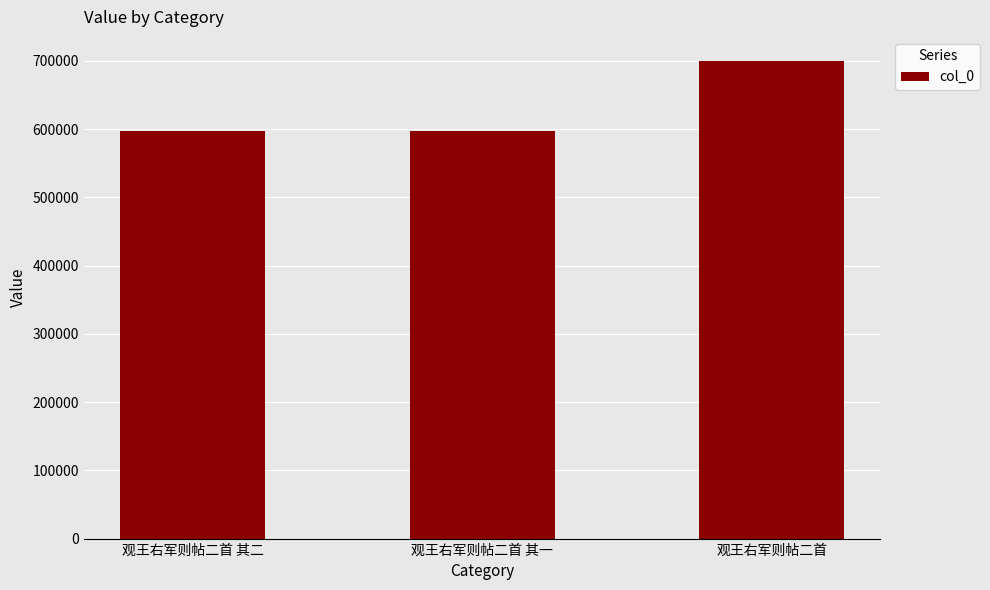

Are the bars grouped side by side (vs. stacked)?

No